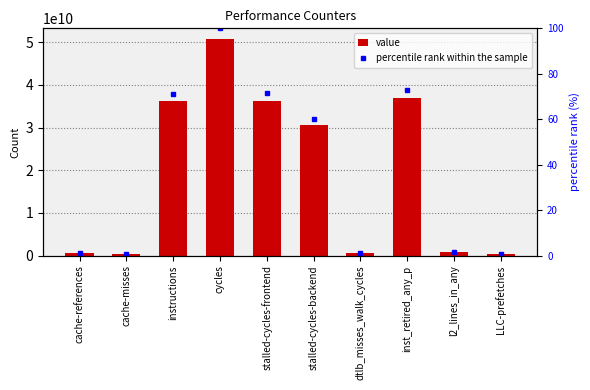

At which label is value closest to 25527782526?

stalled-cycles-backend